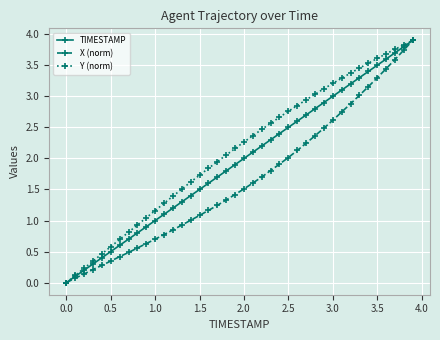

What is the maximum value shown in the chart?

3.9